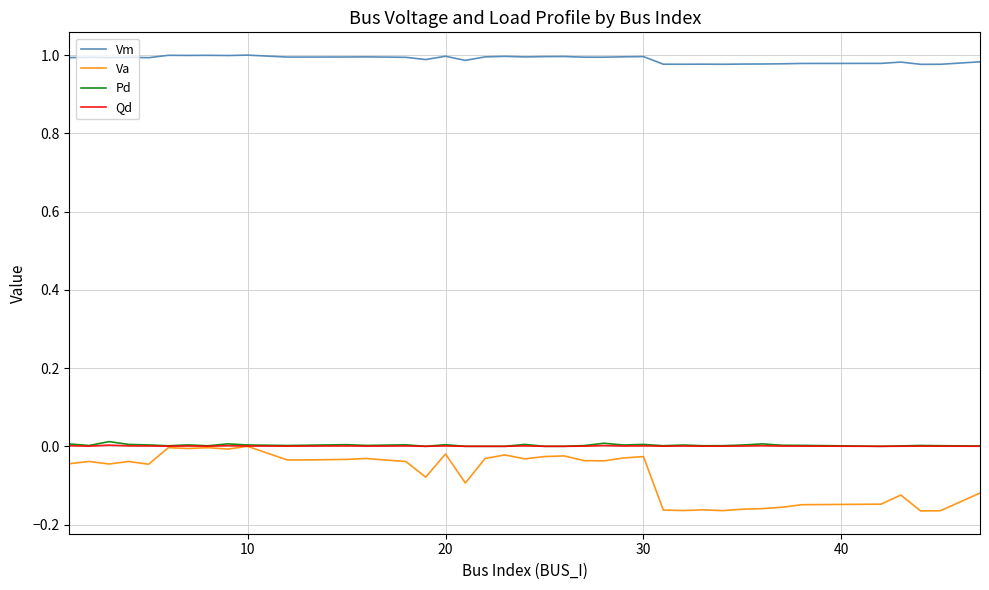

True or false: Va and Vm cross at least once.

False